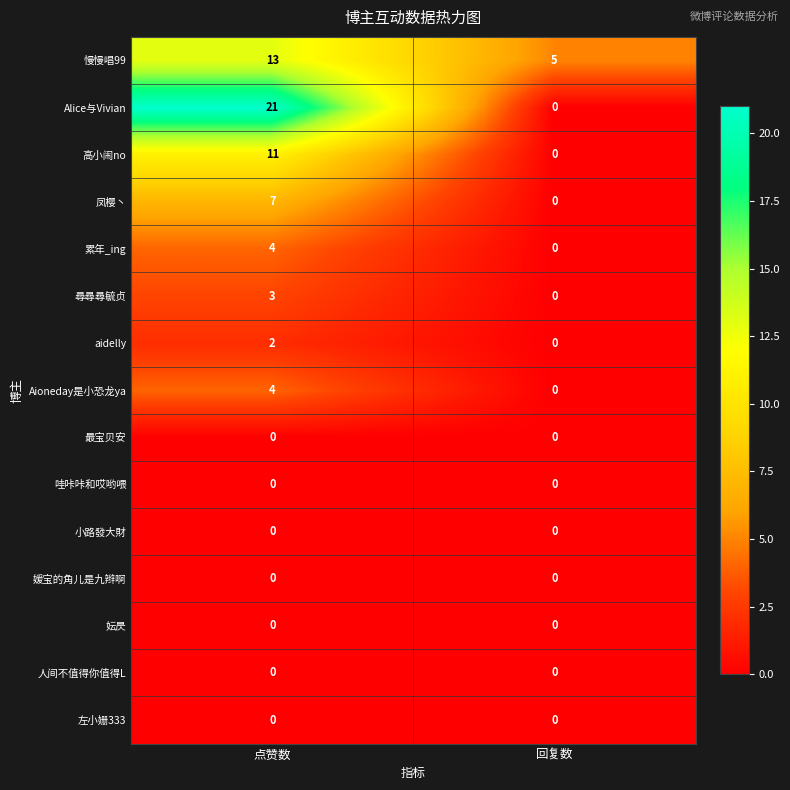

What is the approximate value of 高小闹no at 点赞数?

11